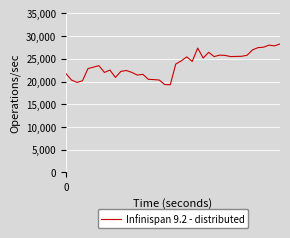

What is the minimum value shown in the chart?

19290.3